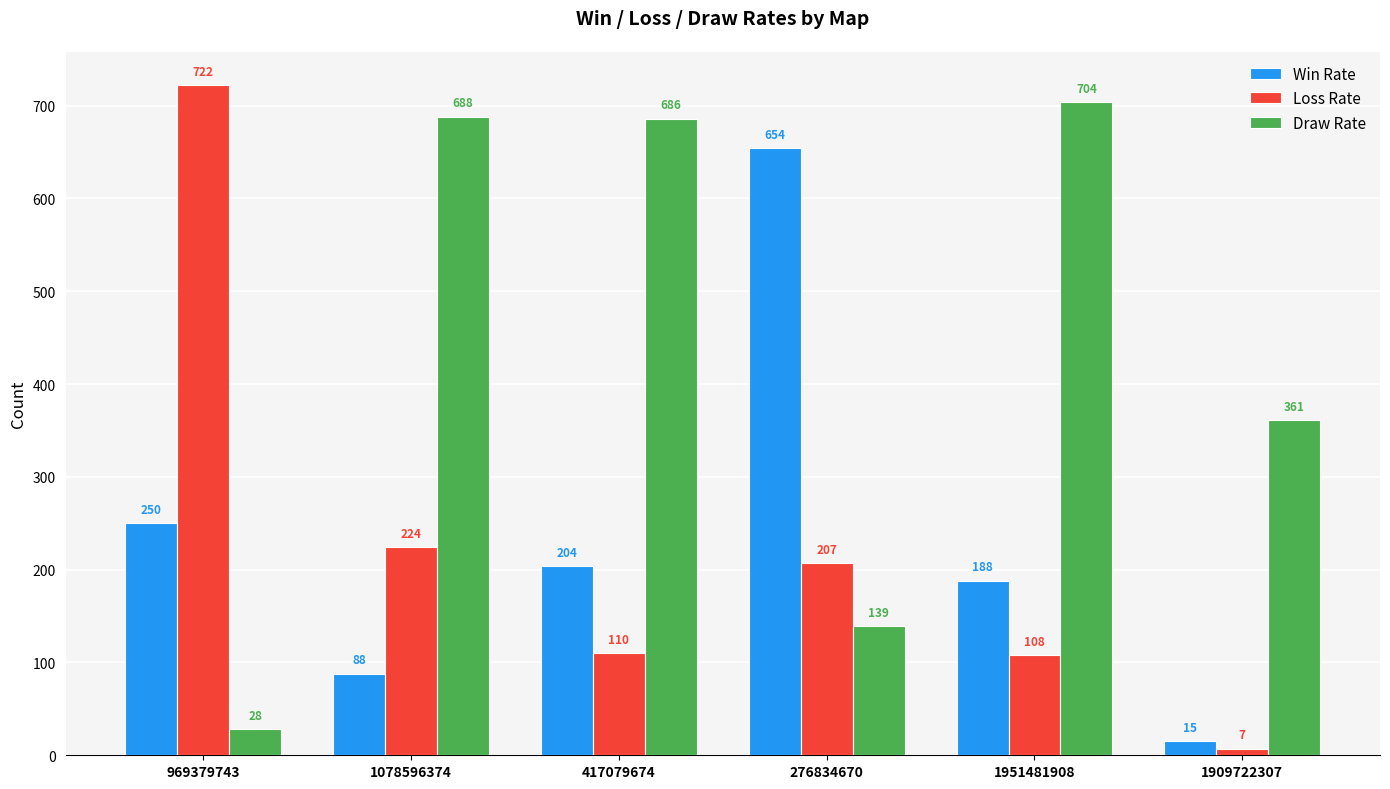

The value of Win Rate at 276834670 is 654. True or false?

True